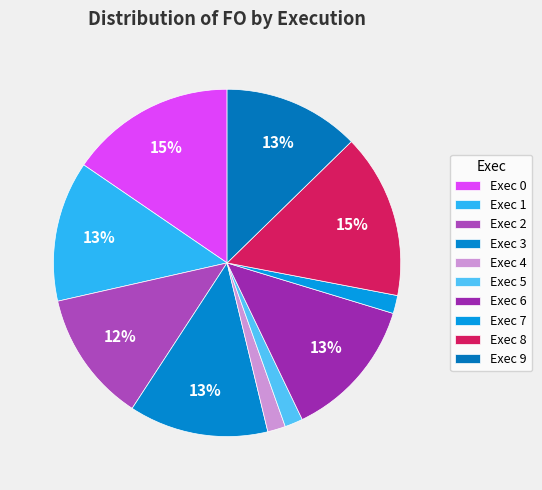

To the nearest percent, what is the average slice percentage?

10%